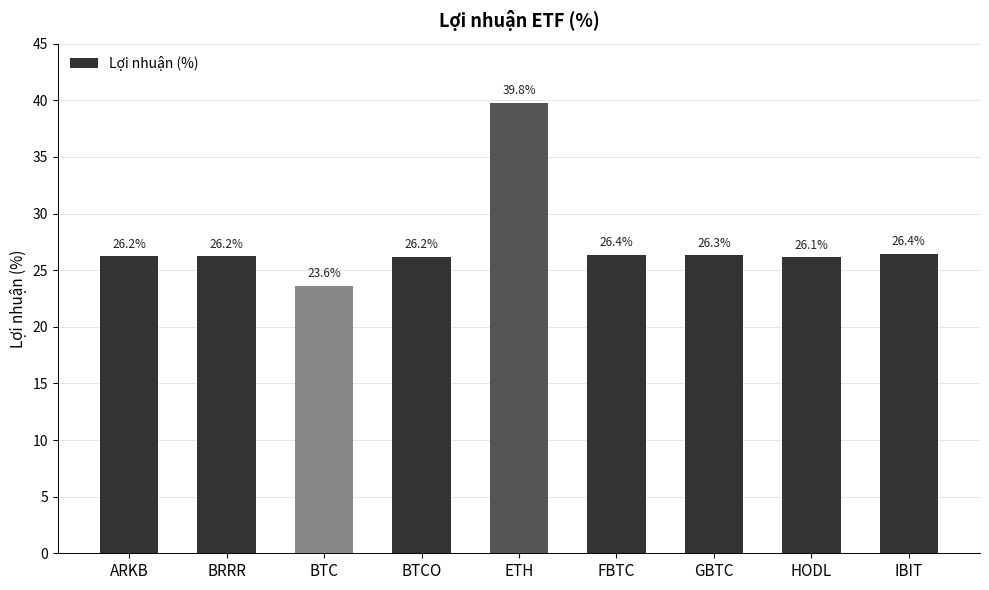

Where does the data first go above 26?

ARKB